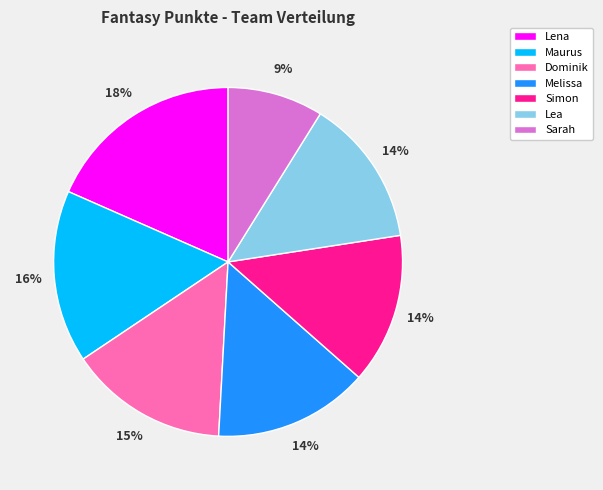

What is the largest slice in the pie chart?

Lena